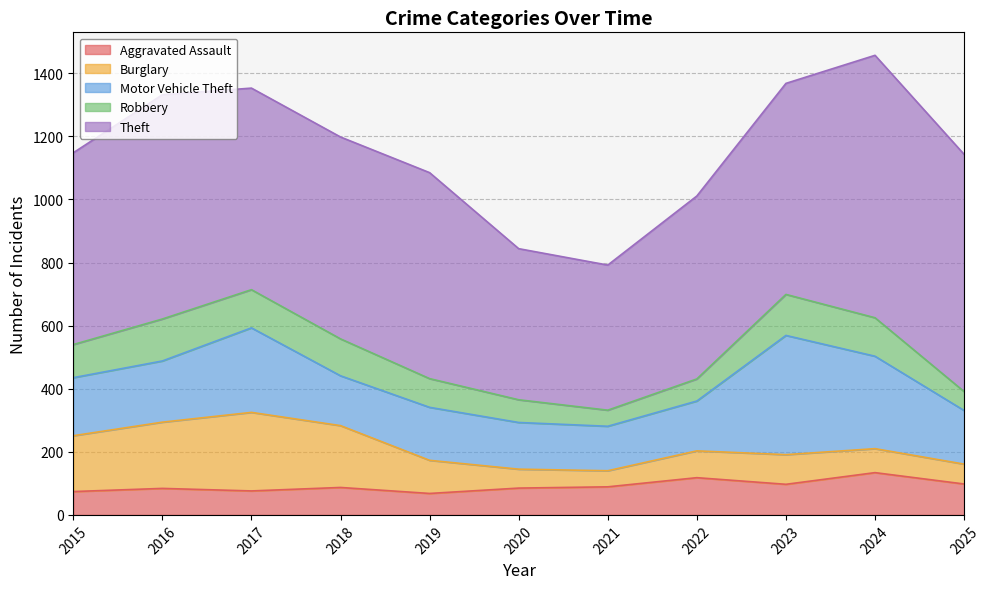

How many data points does each series have?

11